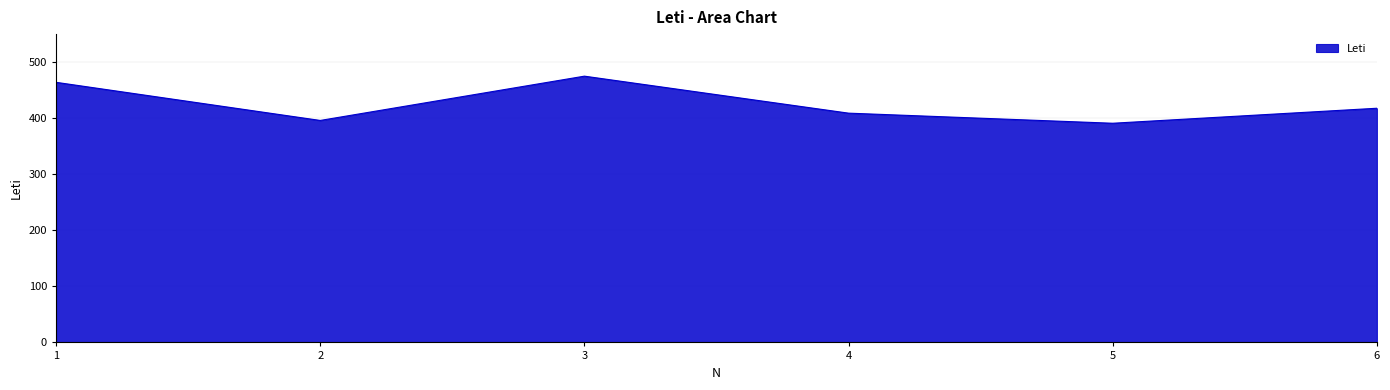

What is the difference between the maximum and second lowest values?

79.0